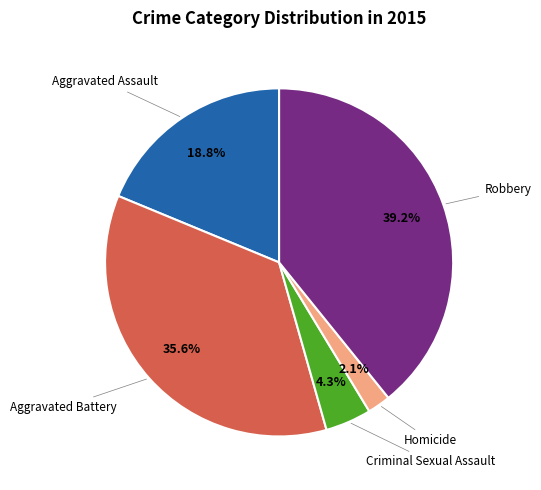

Is there any slice that represents more than half of the pie?

No